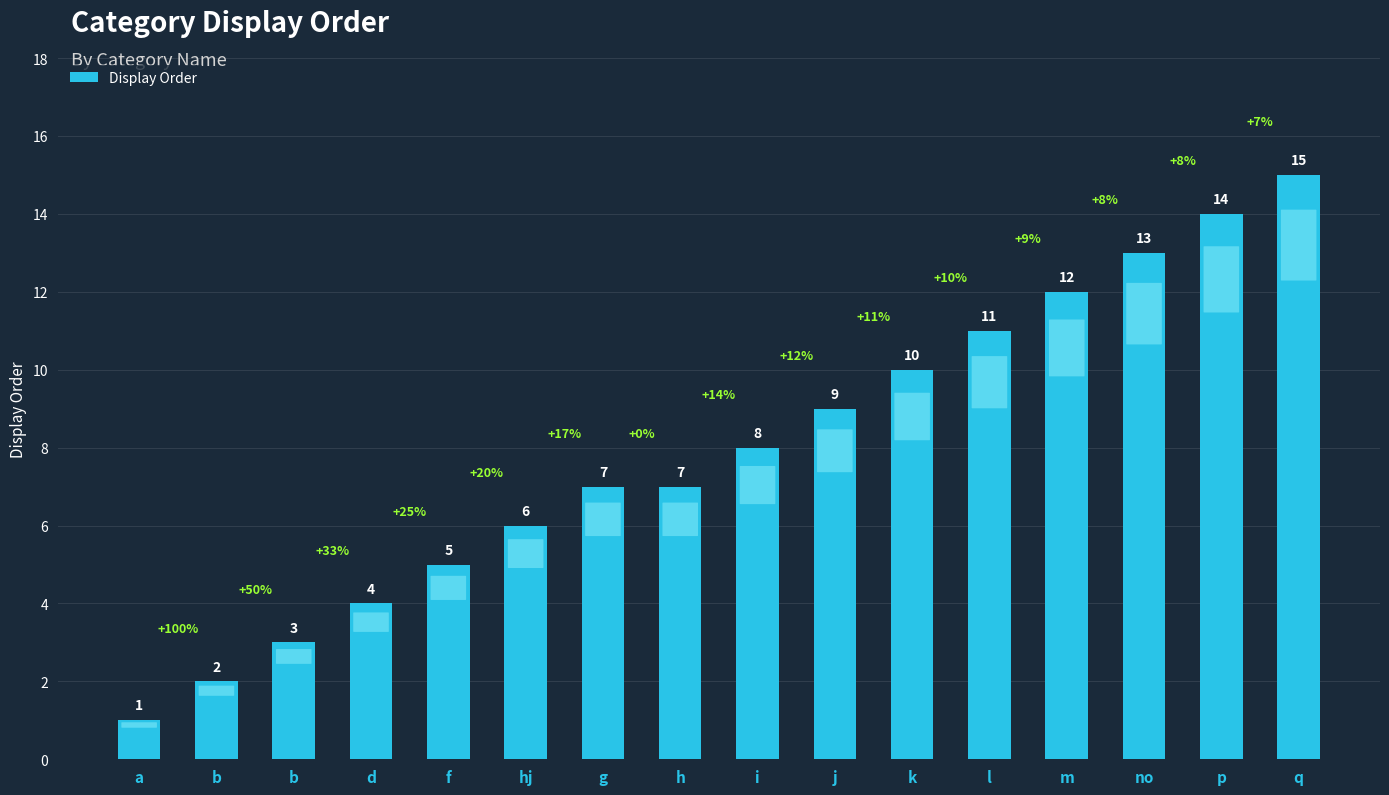

What is the maximum value shown in the chart?

15